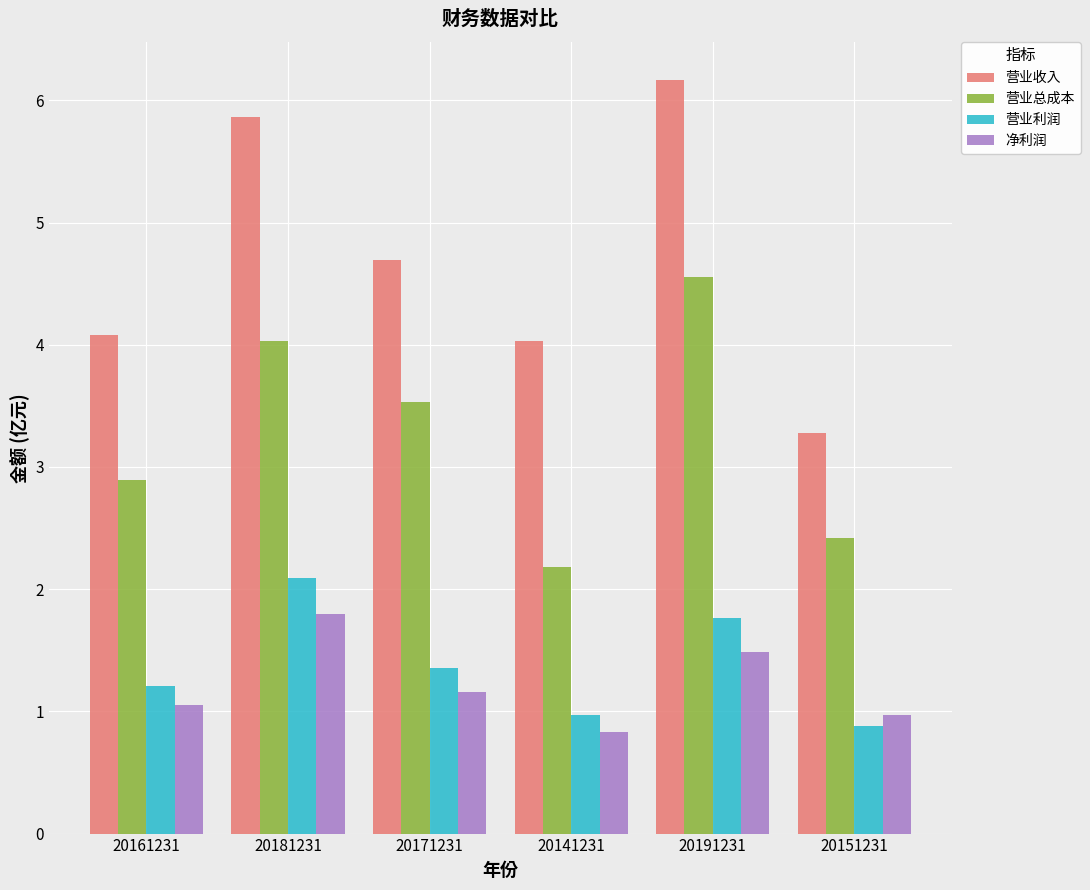

Reading left to right, extract all data points from this chart.

营业收入: 4.1	5.9	4.7	4.0	6.2	3.3
营业总成本: 2.9	4.0	3.5	2.2	4.6	2.4
营业利润: 1.2	2.1	1.4	1.0	1.8	0.9
净利润: 1.1	1.8	1.2	0.8	1.5	1.0